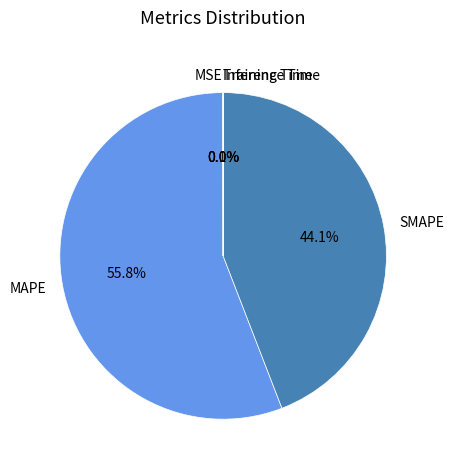

What is the largest slice in the pie chart?

MAPE